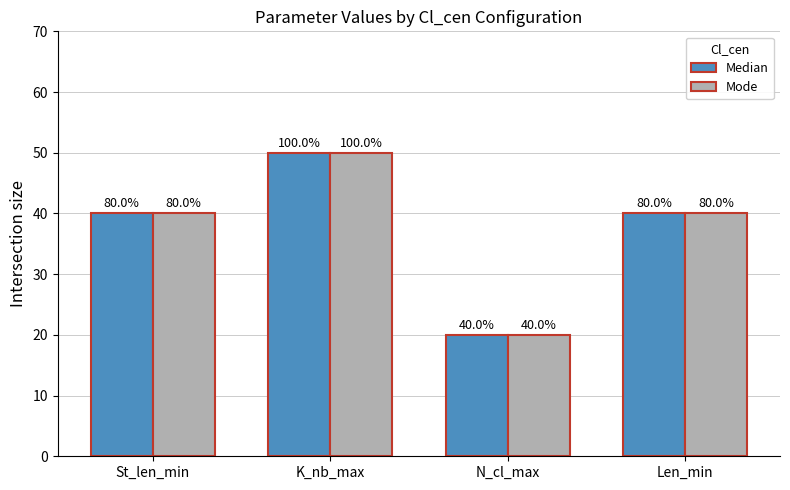

How many bars are there in each group?

2